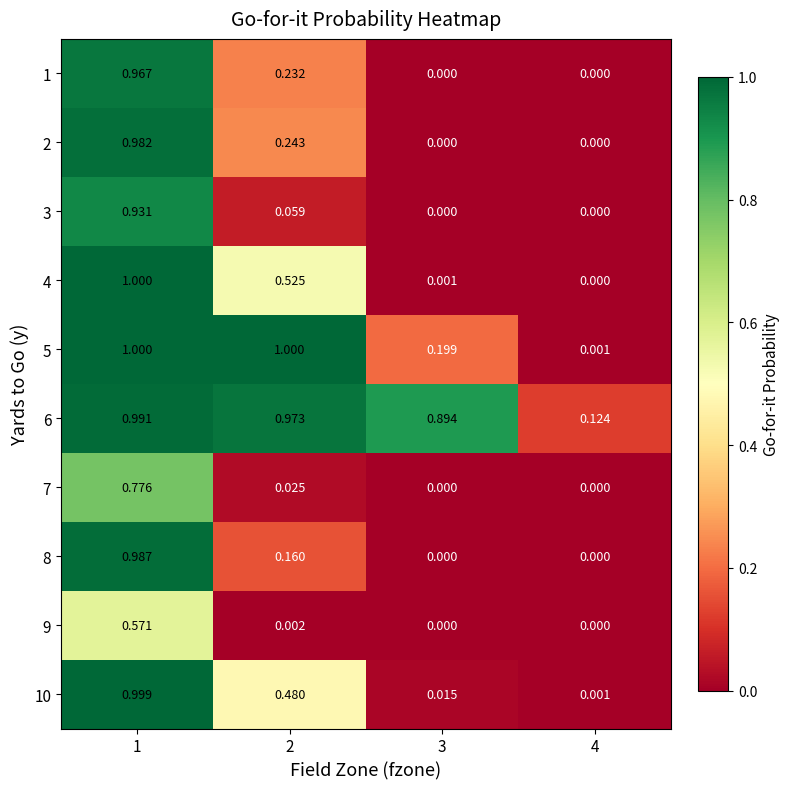

Is the value of 2 at 4 greater than the value of 4 at 1?

No